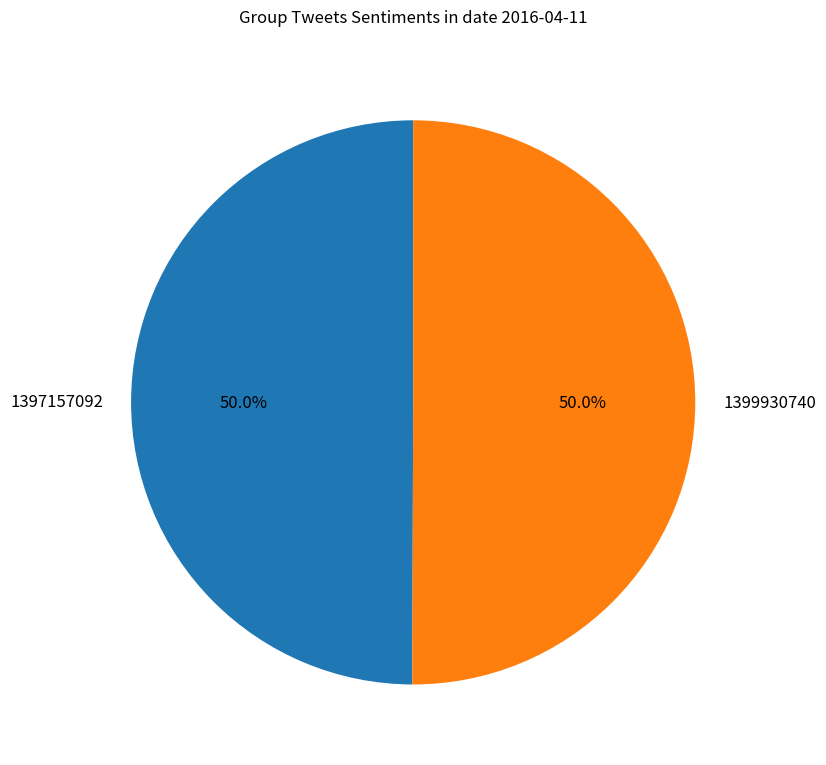

Combined, what portion of the pie is 1399930740 and 1397157092?

100.0%